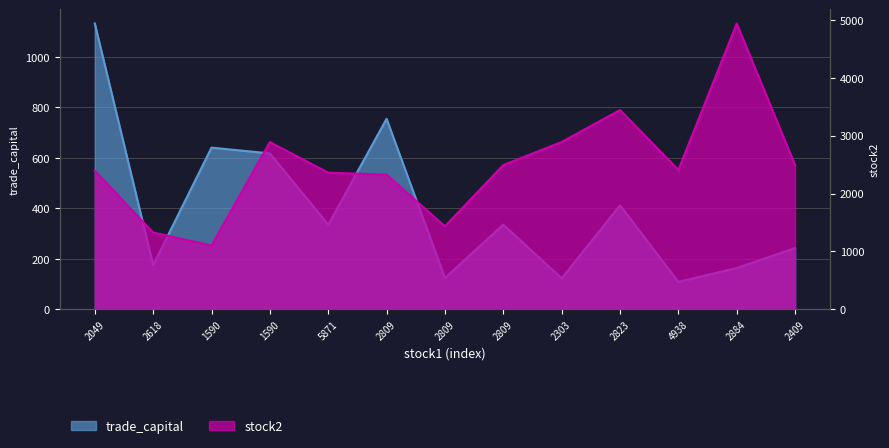

How many data points in stock2 are above 2409?

6